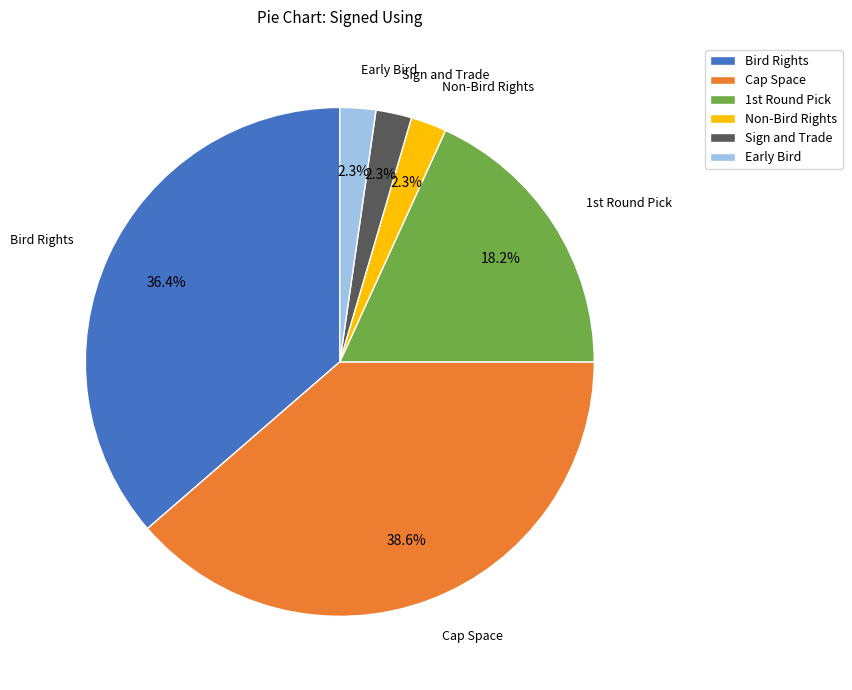

Which category has the biggest portion of the pie?

Cap Space